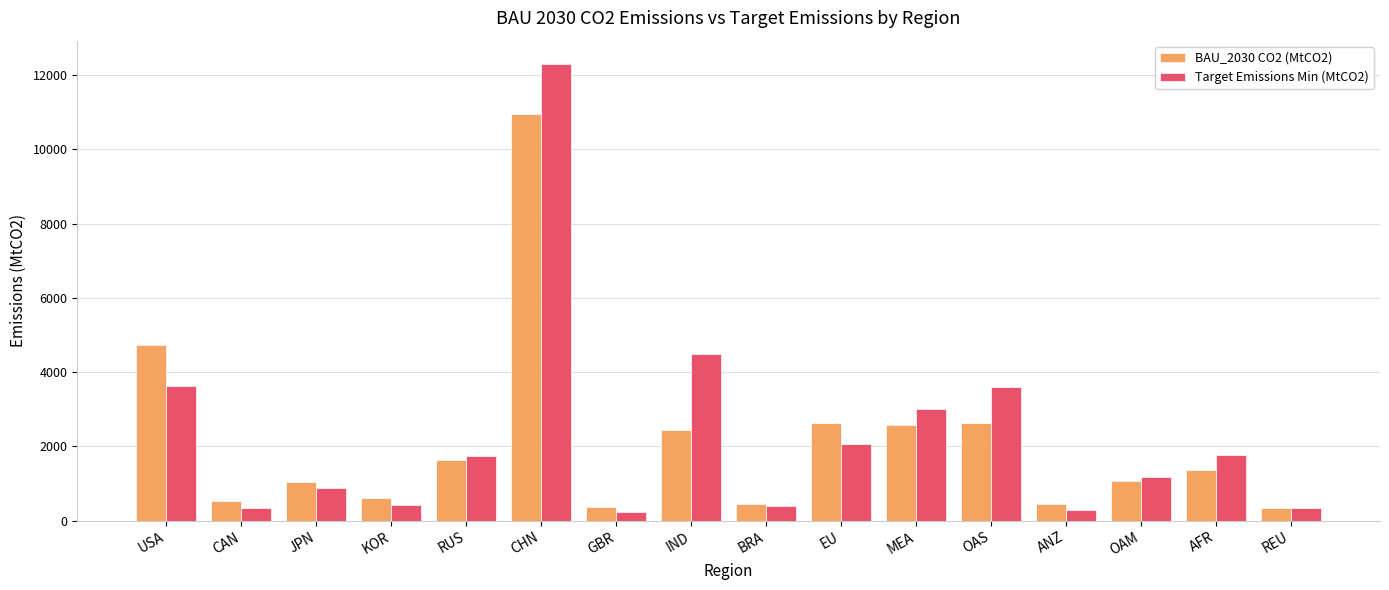

What is the maximum value for Target Emissions Min (MtCO2)?

12309.4